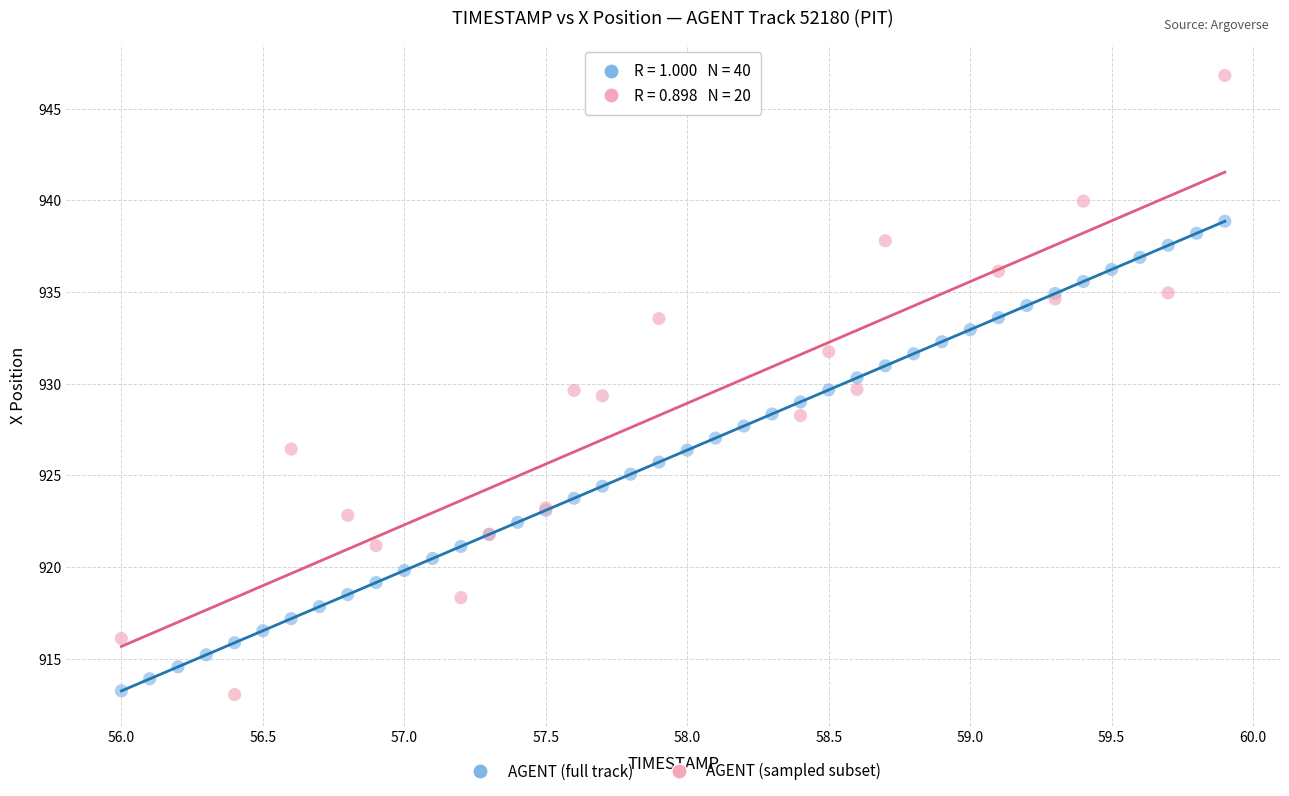

Which series has the largest Y range (max minus min)?

AGENT (sampled subset)